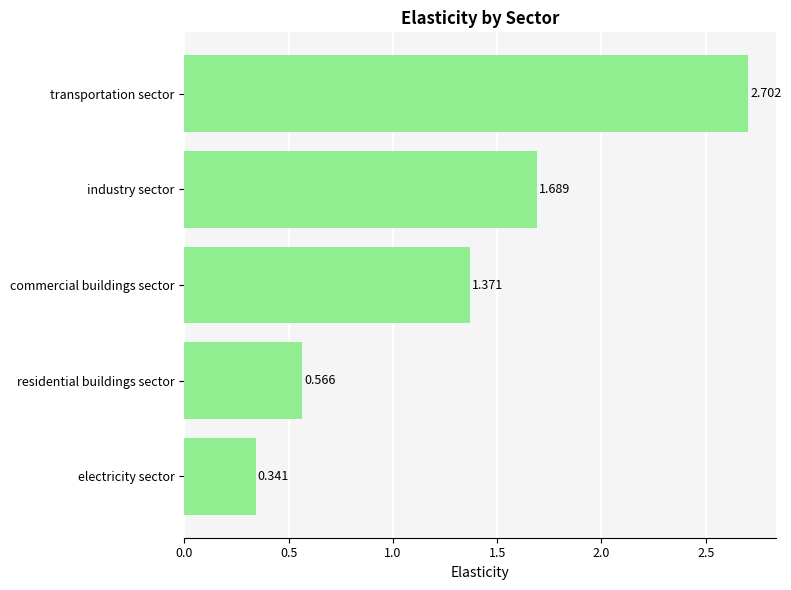

At which label is the value closest to 1?

commercial buildings sector